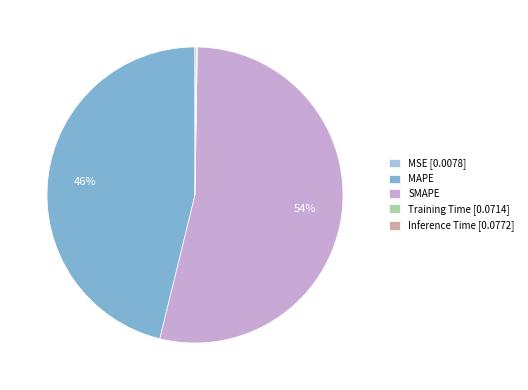

To the nearest percent, what is the difference between the largest and smallest slice percentages?

54%